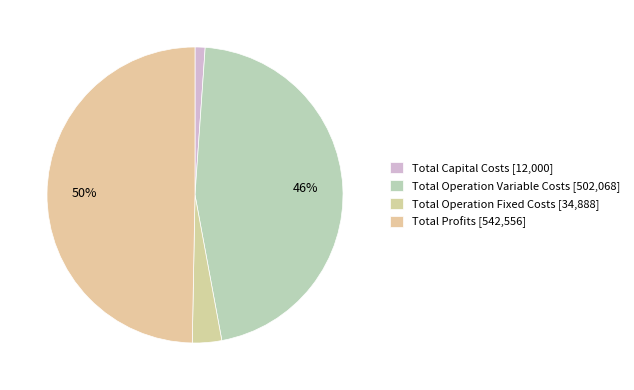

Does any single category account for the majority?

No